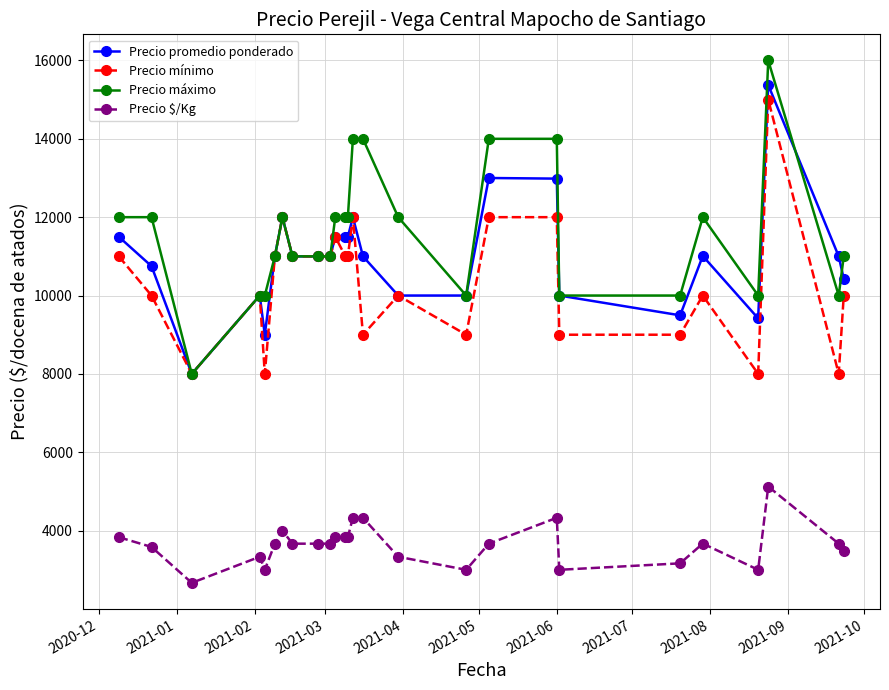

Which series has the largest total across all categories?

Precio máximo